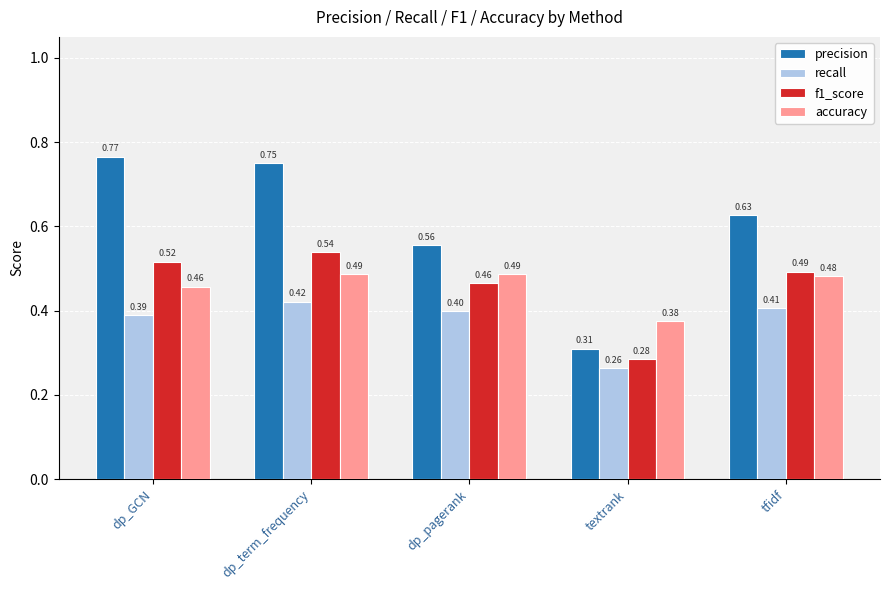

At which label does recall reach its minimum?

textrank